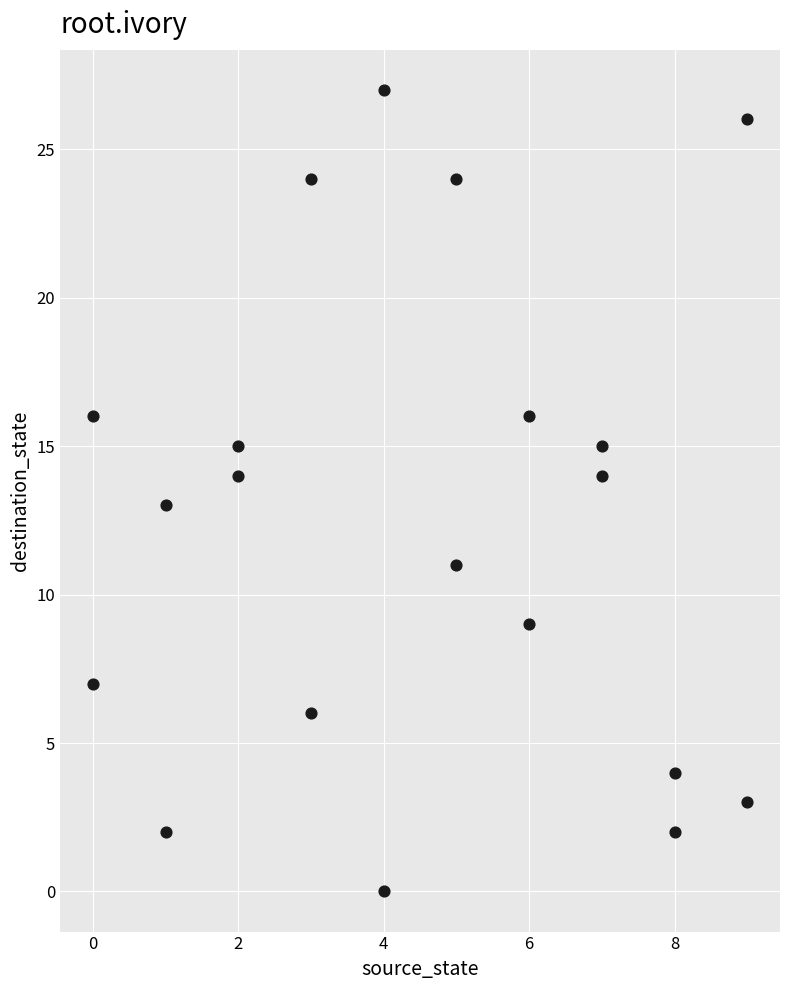

What is the range of X values (max minus min)?

9